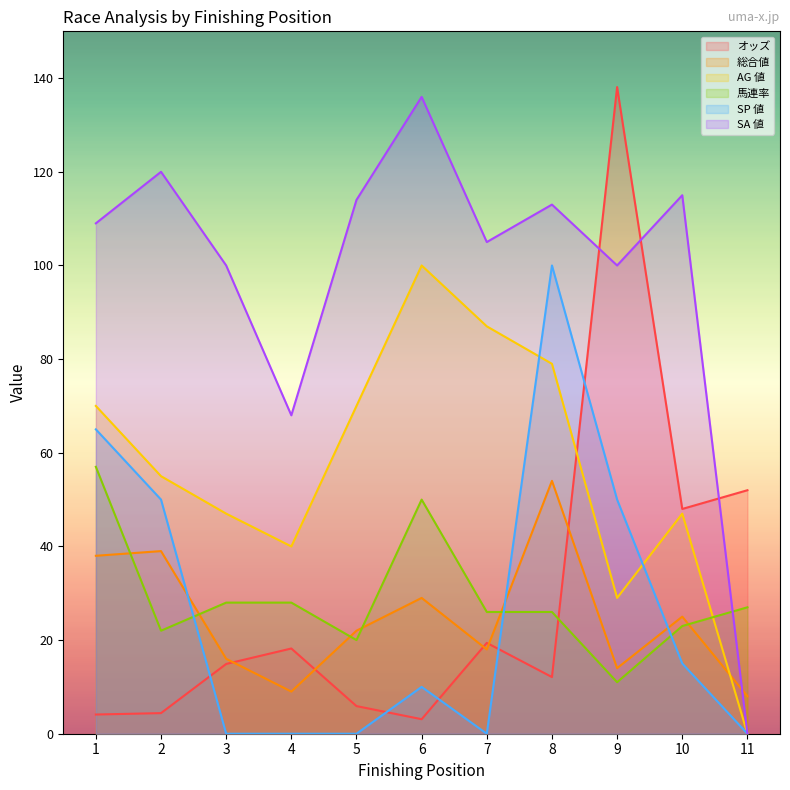

Reading left to right, list all the values displayed in this chart.

オッズ: 4.1	4.4	14.9	18.2	5.9	3.1	19.4	12.1	138.1	48.0	52.0
総合値: 38.0	39.0	16.0	9.0	22.0	29.0	18.0	54.0	14.0	25.0	8.0
AG 値: 70.0	55.0	47.0	40.0	70.0	100.0	87.0	79.0	29.0	47.0	0.0
馬連率: 57.0	22.0	28.0	28.0	20.0	50.0	26.0	26.0	11.0	23.0	27.0
SP 値: 65.0	50.0	0.0	0.0	0.0	10.0	0.0	100.0	50.0	15.0	0.0
SA 値: 109.0	120.0	100.0	68.0	114.0	136.0	105.0	113.0	100.0	115.0	0.0